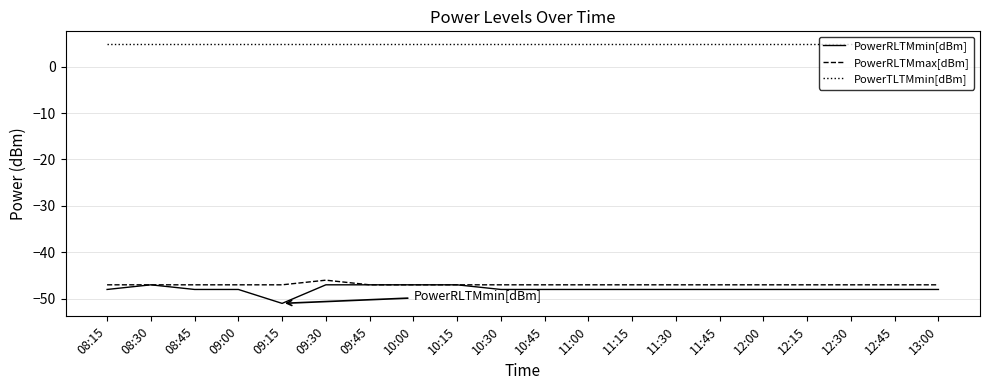

How many lines are shown in the chart?

3